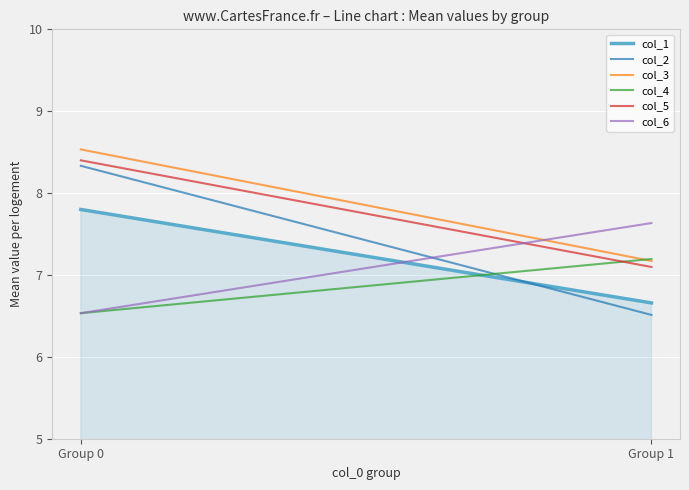

Which series has the widest spread of values?

col_2